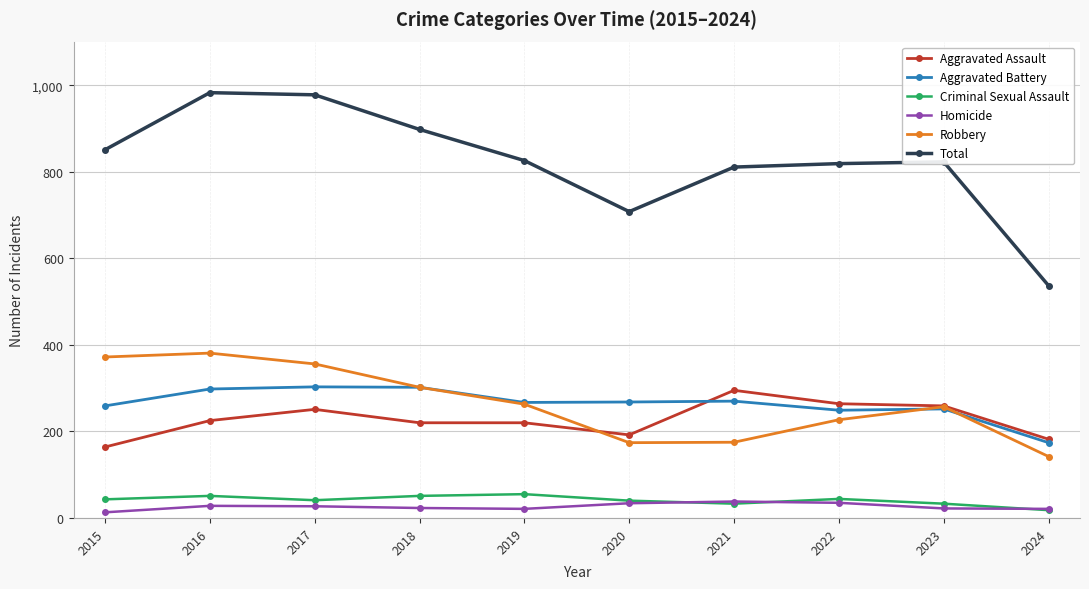

How many data points in Total are less than 826?

5